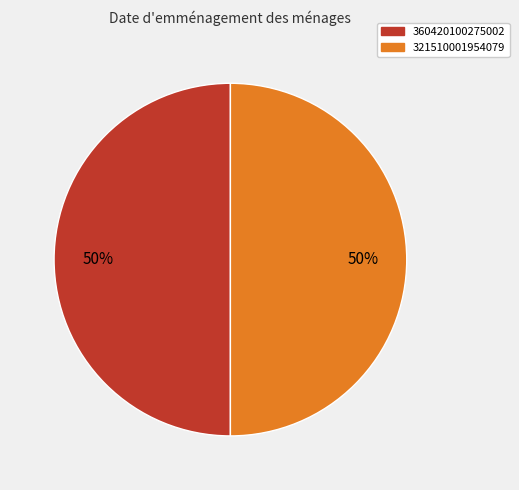

How many slices are in this pie chart?

2